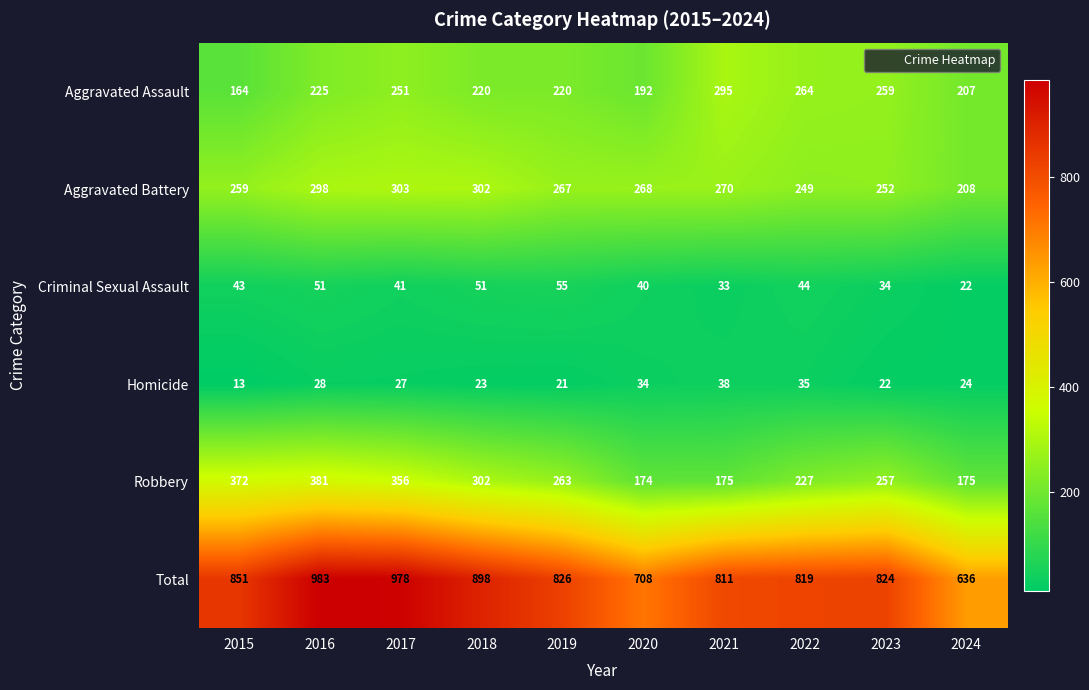

What is the spread (max minus min) of values at 2021?

778